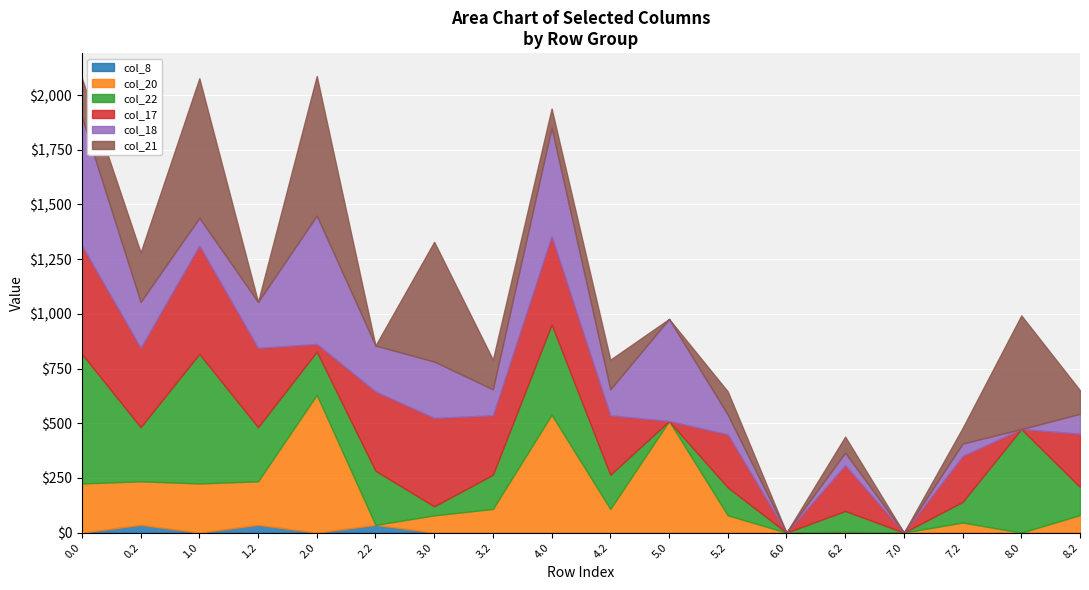

What is the difference between the col_20 values at 0.2 and 8.0?

199.2